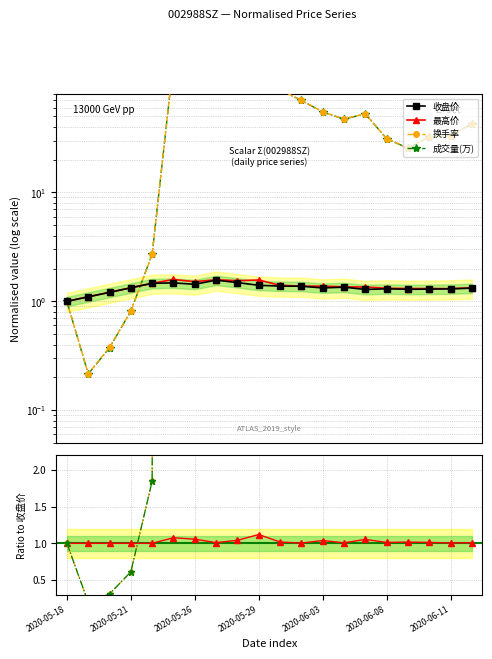

What position from the left is 14?

15